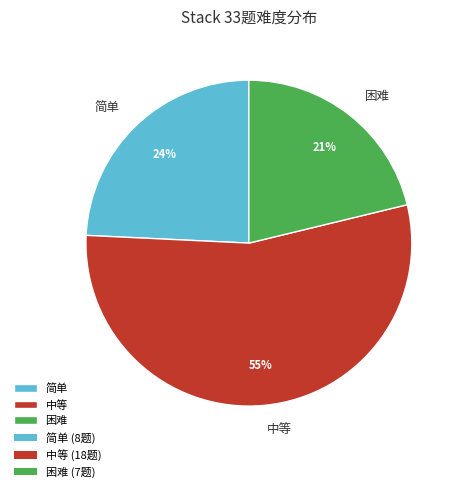

Count the number of slices in the pie.

3